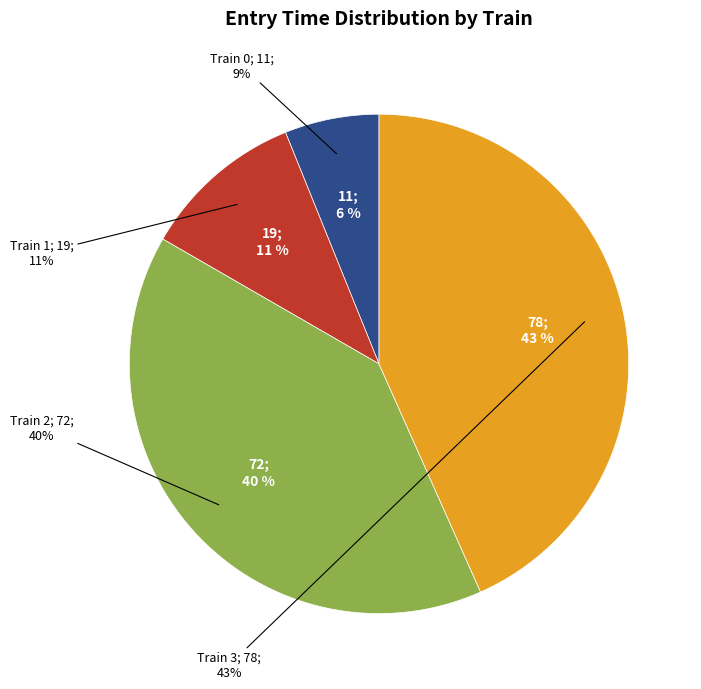

Combined, do Train 3 and Train 2 account for over 50%?

Yes